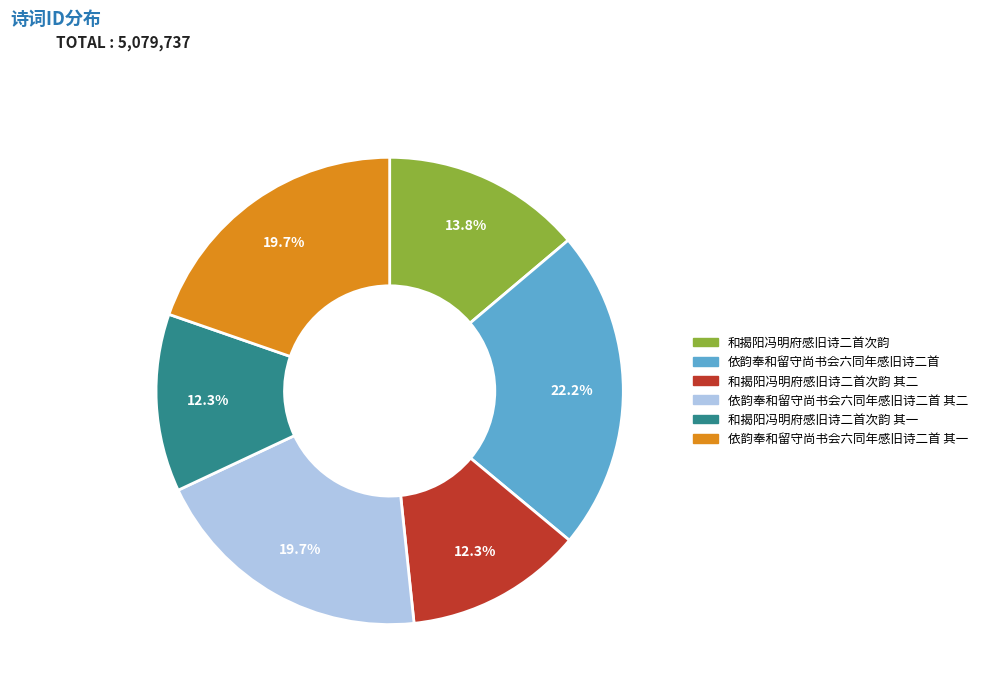

Does any single category account for the majority?

No